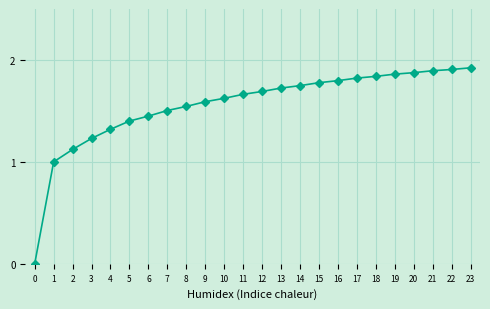

What is the value of the 11th point from the left?

1.6